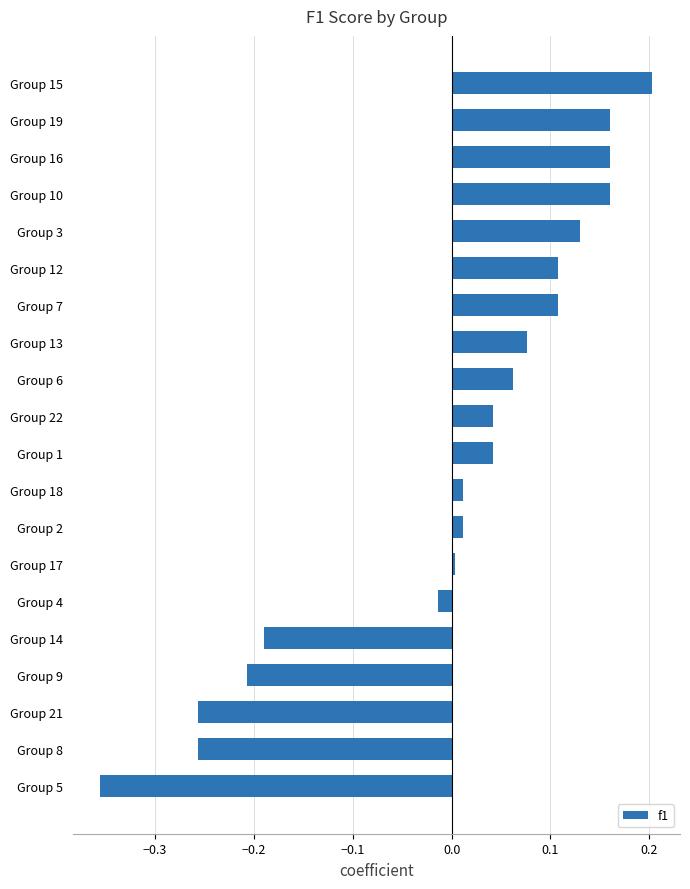

What is the change in value from Group 9 to Group 3?

+0.3